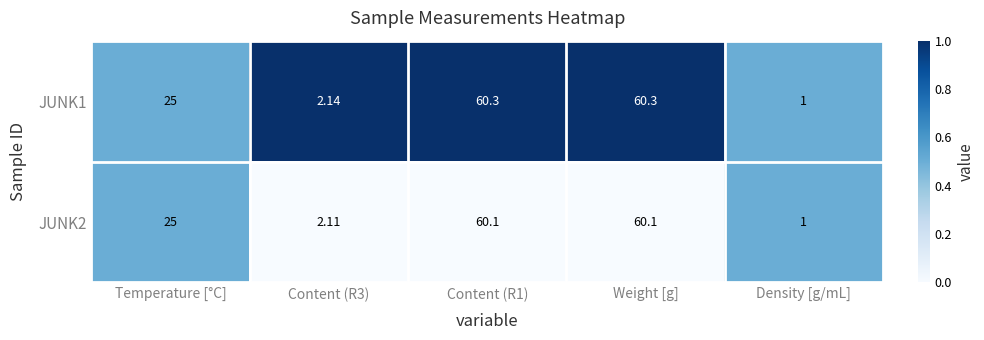

Where is JUNK1 nearest to the value 30?

Temperature [°C]